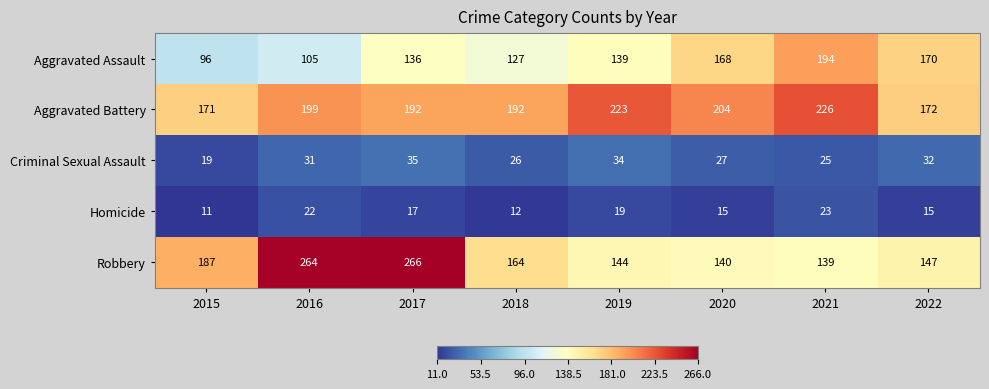

Which series has the largest total across all categories?

Aggravated Battery